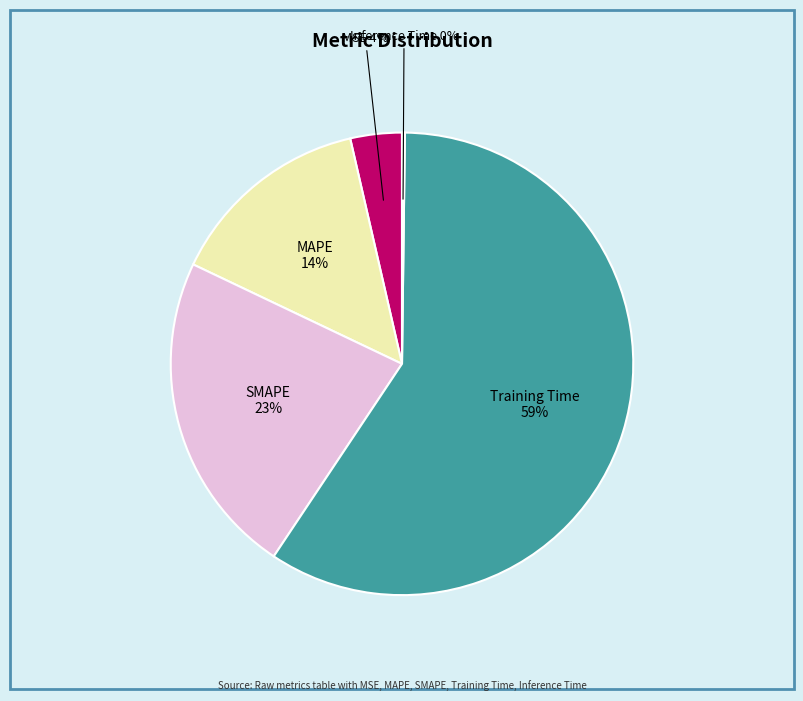

Which category has the biggest portion of the pie?

Training Time